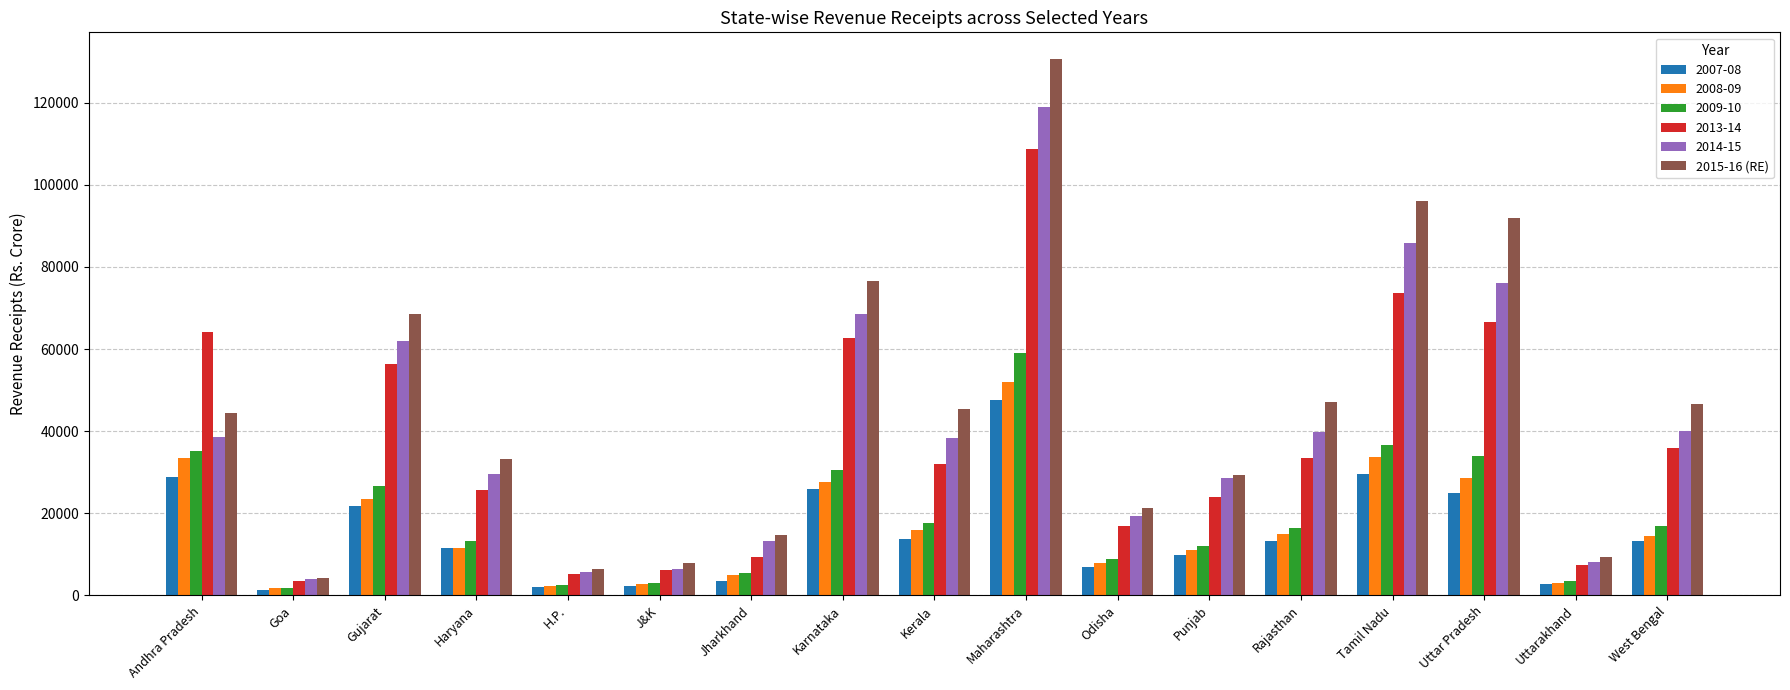

Which series has the widest spread of values?

2015-16 (RE)